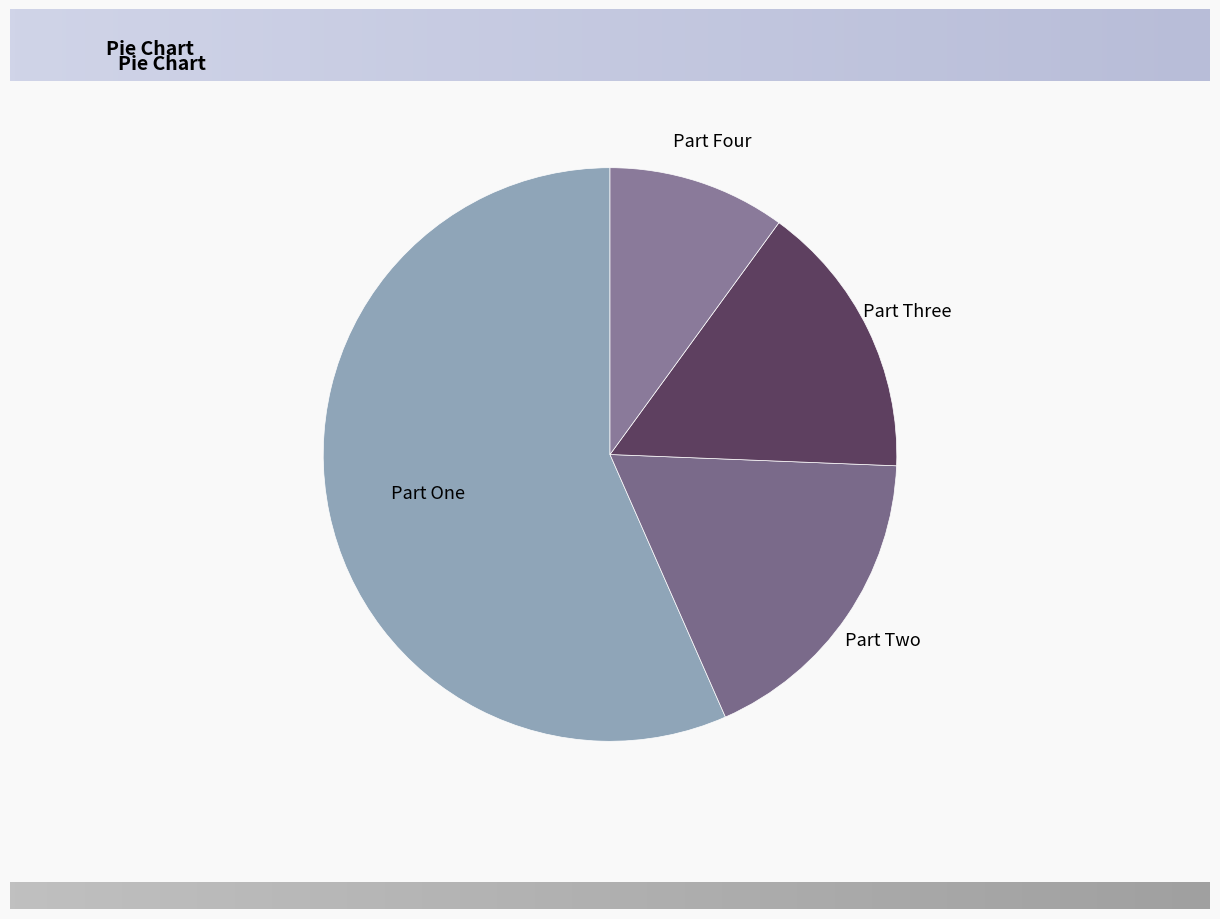

Do Part Three and Part One together represent more than half of the pie?

Yes